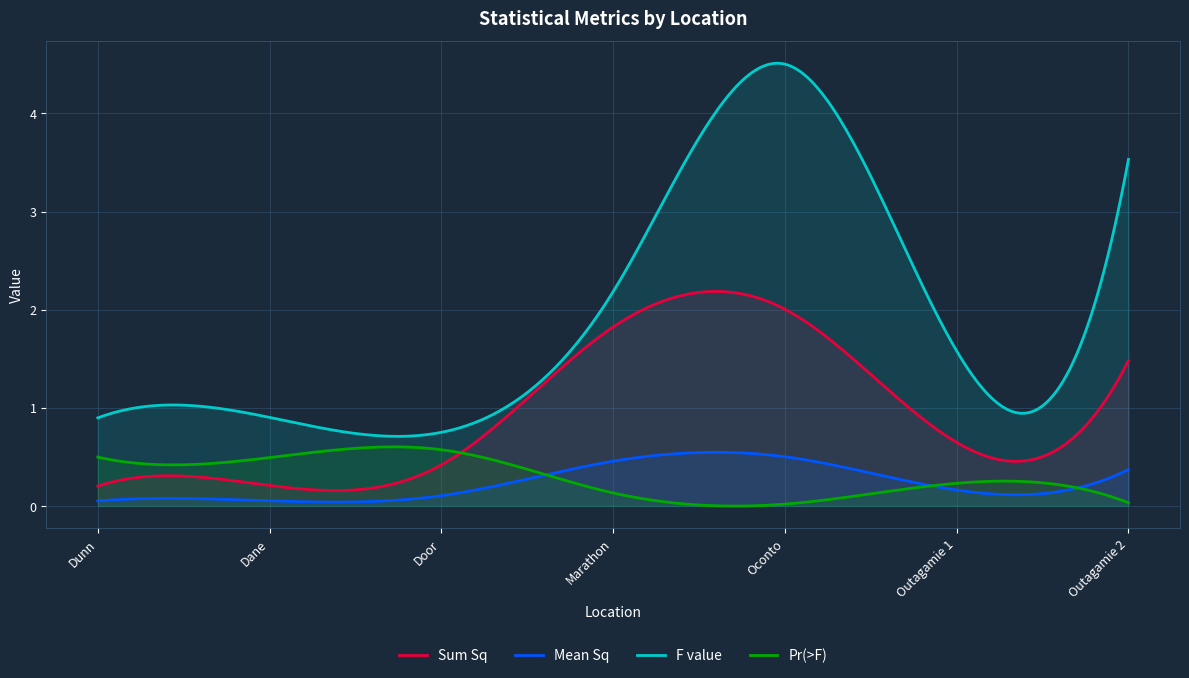

How many lines are shown in the chart?

4